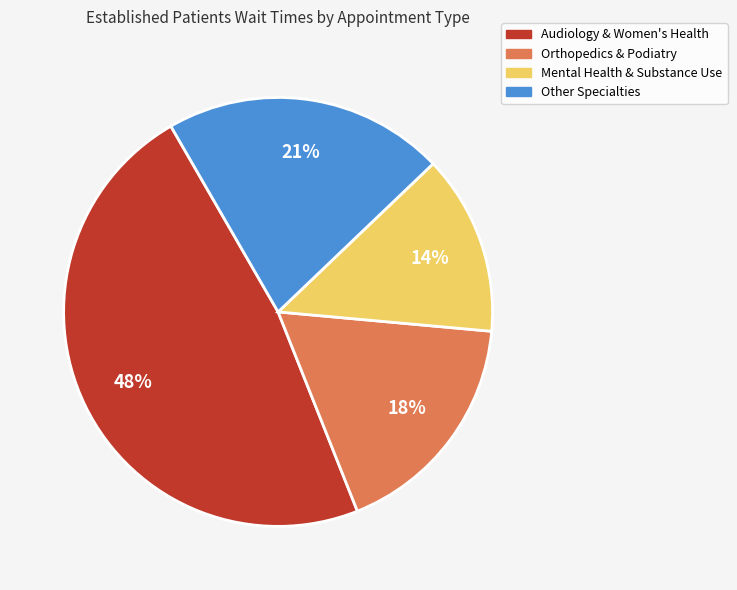

How many slices are in this pie chart?

4